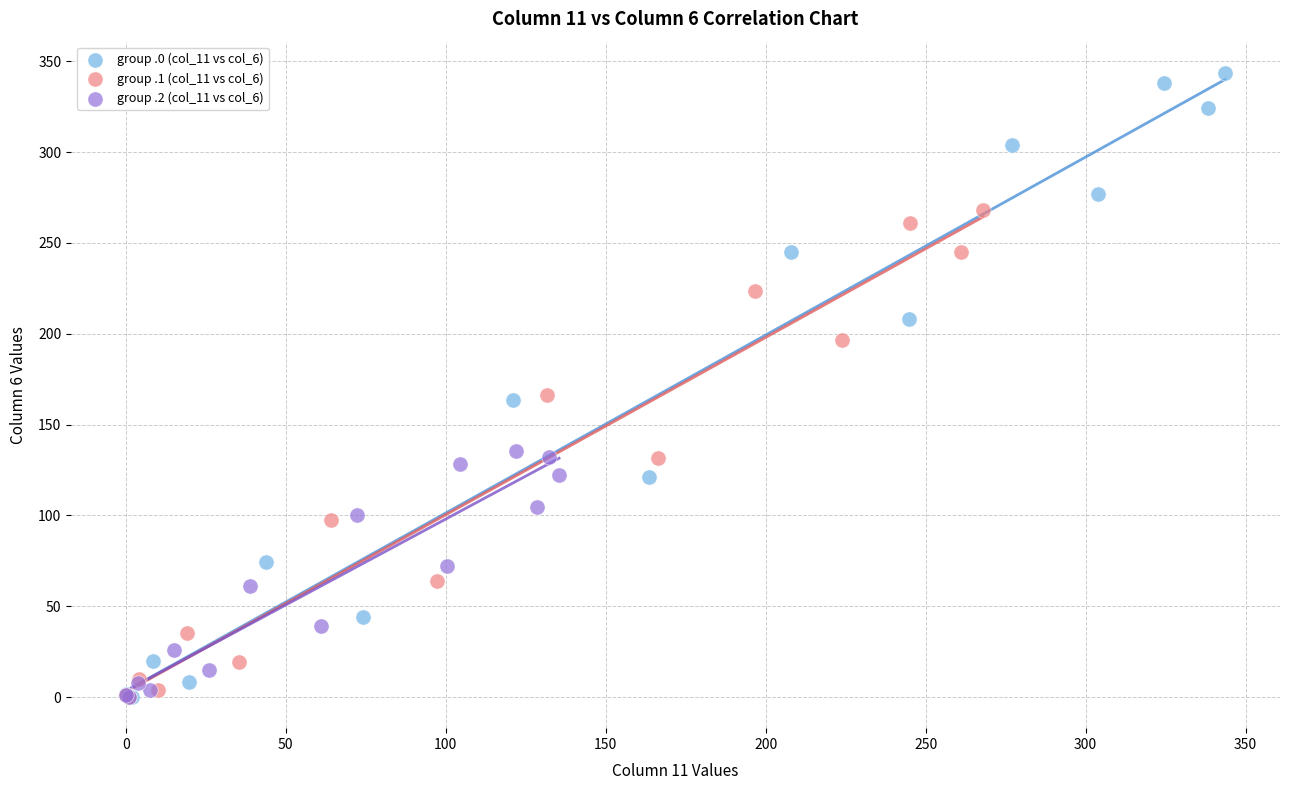

Which series reaches the maximum Y coordinate?

group .0 (col_11 vs col_6)